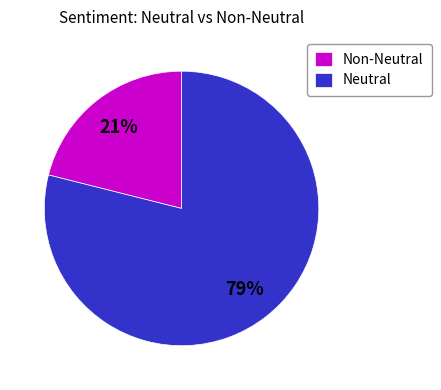

Which slice is the smallest?

Non-Neutral